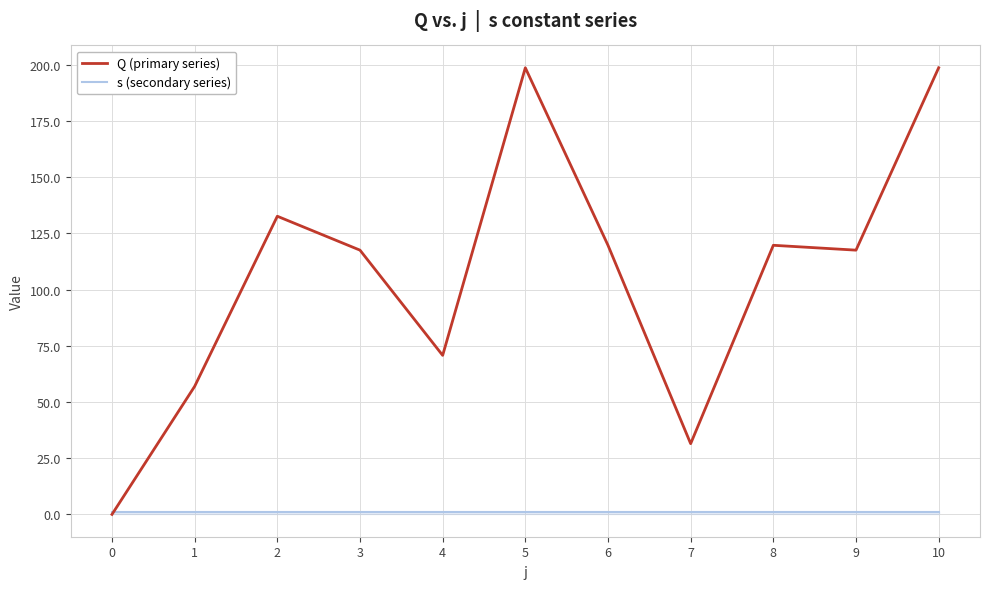

The value of Q (primary series) at 4 is 110.9. True or false?

False